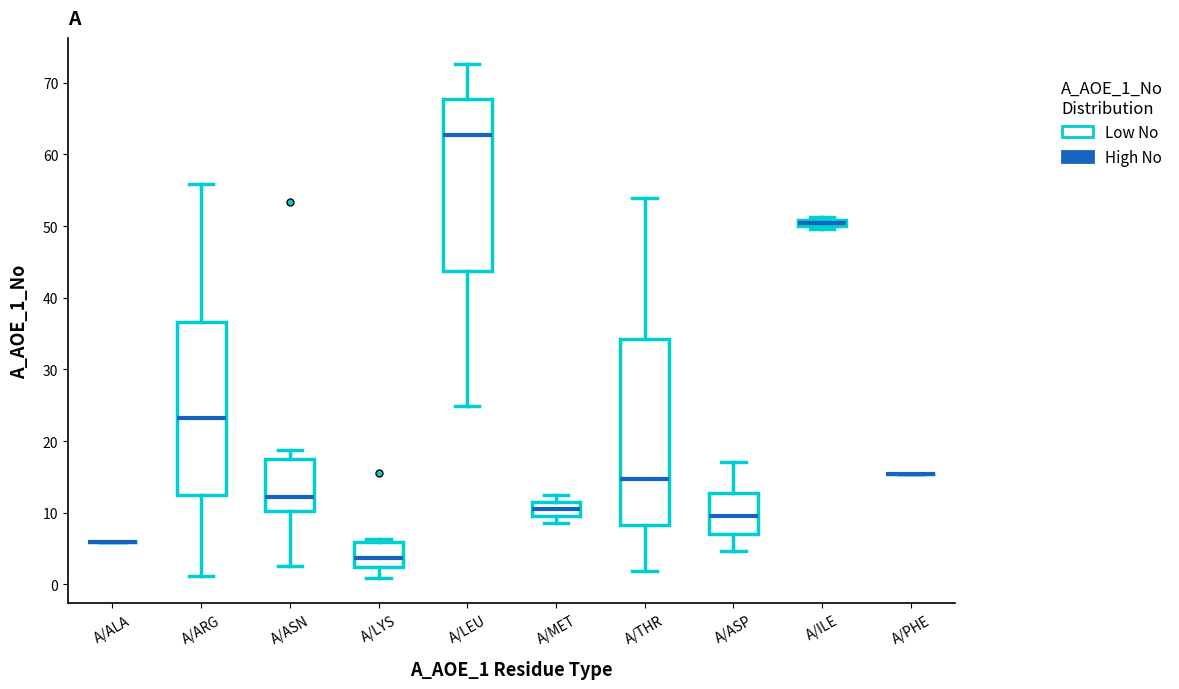

Comparing the boxes themselves (not the whiskers), which one is the tallest?

A/THR